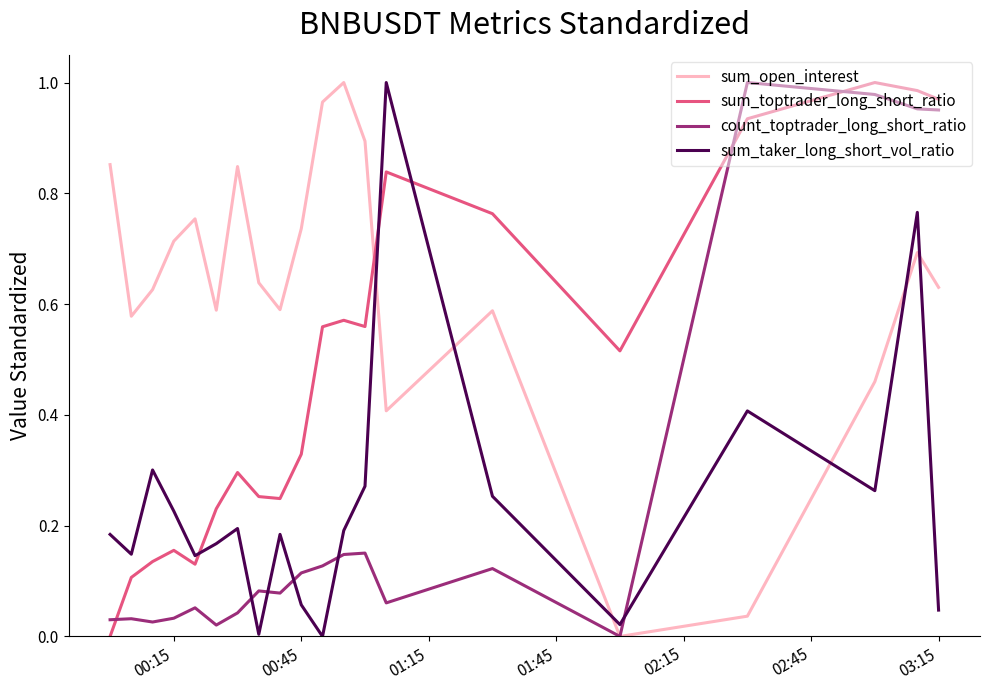

Which series has the largest total across all categories?

sum_open_interest